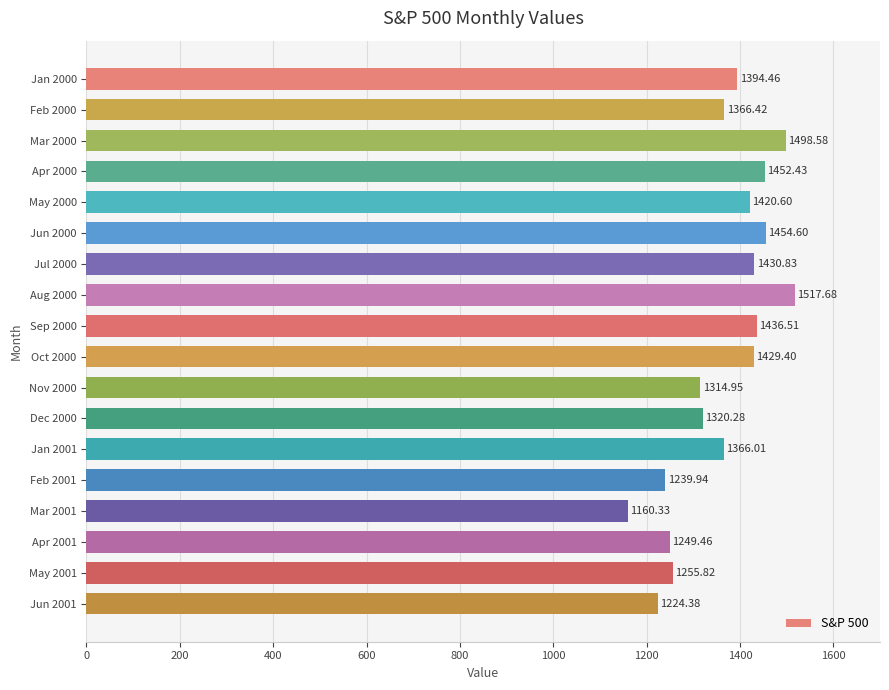

What is the average value?

1362.9